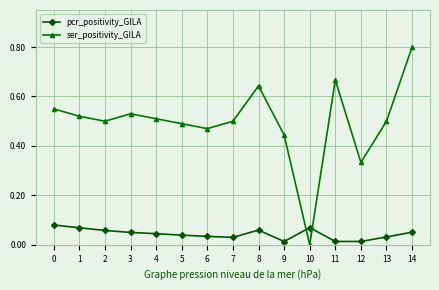

What are all the series names shown in the legend?

pcr_positivity_GILA, ser_positivity_GILA